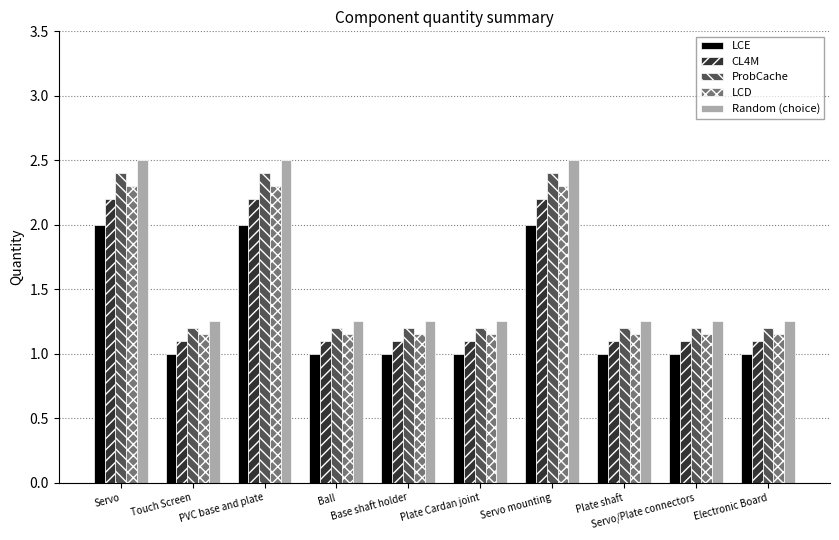

Which series has the largest range (max minus min)?

Random (choice)